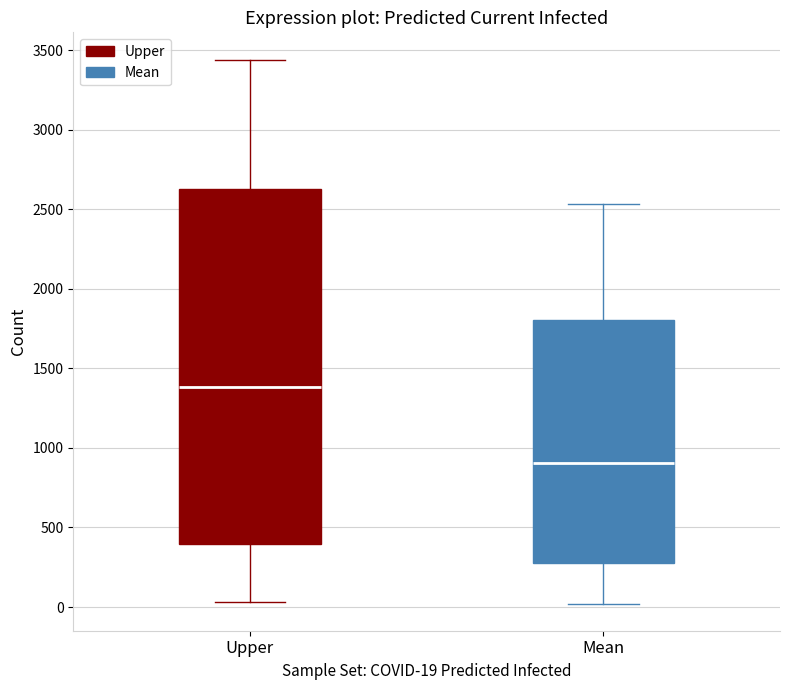

Reading left to right, read every box against the y-axis: the position of its median line, the range the box covers, and the ends of its whiskers. The values are not printed on the chart, so give them approximately, as read against the axis.

Upper: median 1400, box 400 to 2650, whiskers 50 to 3450
Mean: median 900, box 300 to 1800, whiskers 0 to 2550